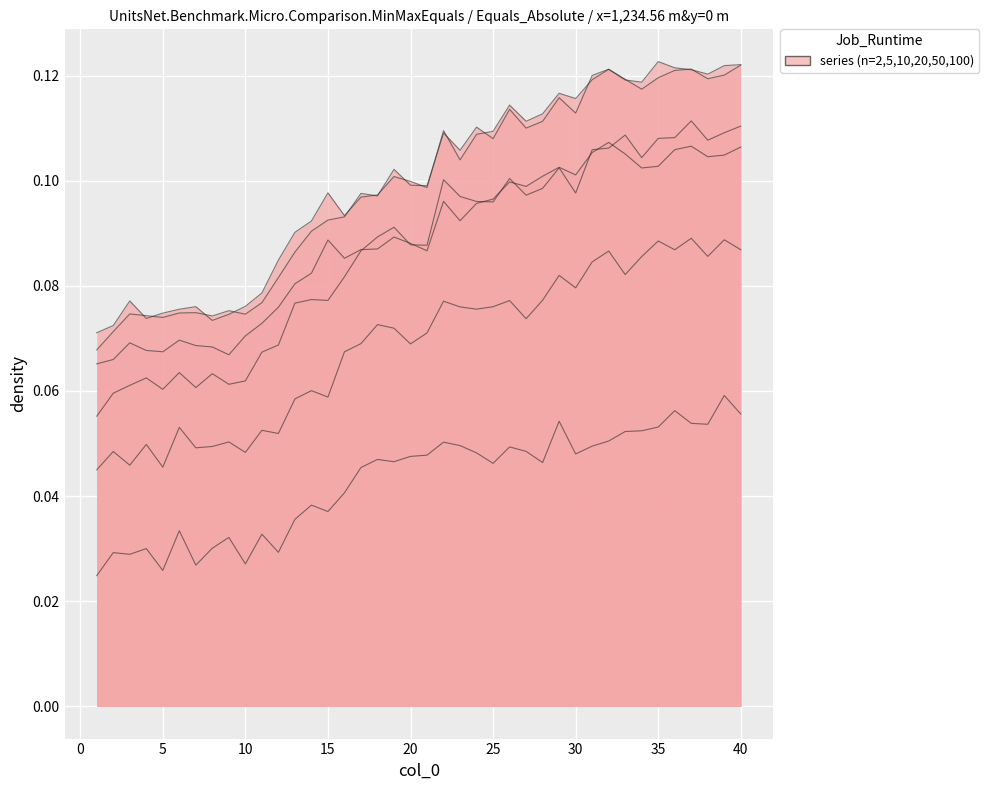

List the labels in order of 100 value, smallest first.

1, 2, 9, 5, 4, 8, 7, 3, 6, 10, 11, 12, 13, 14, 16, 21, 17, 18, 20, 15, 19, 23, 24, 22, 25, 27, 26, 28, 30, 34, 29, 35, 38, 39, 33, 31, 36, 40, 37, 32